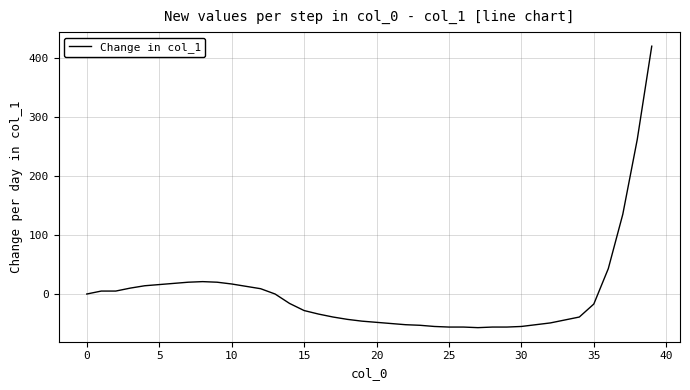

How many values are below -17?

20